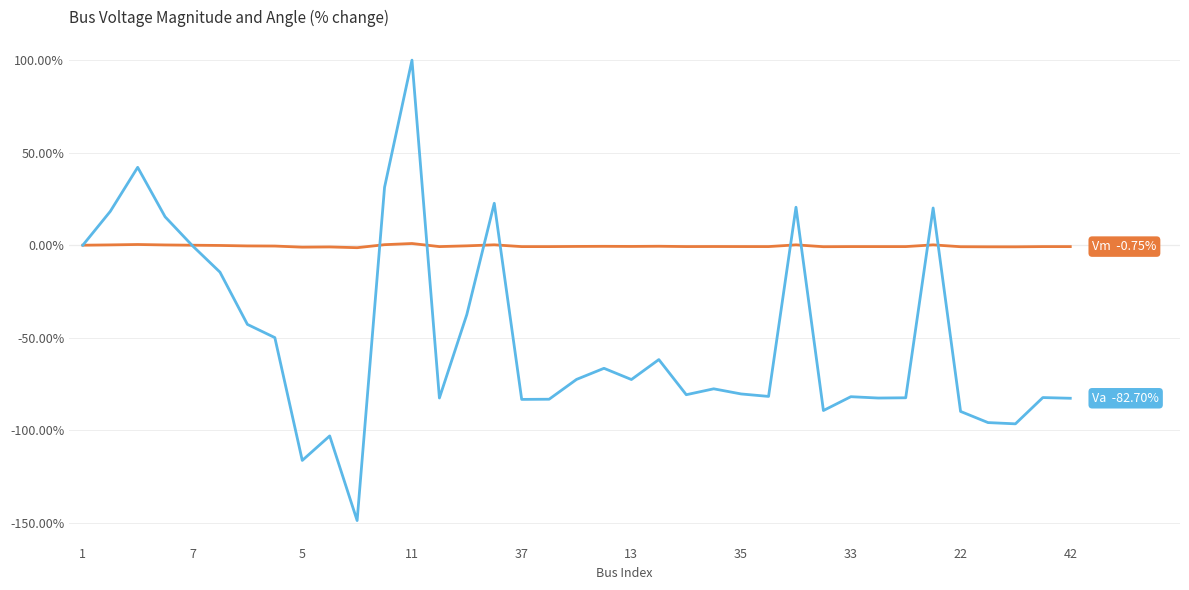

What is the maximum value shown in the chart?

100.0